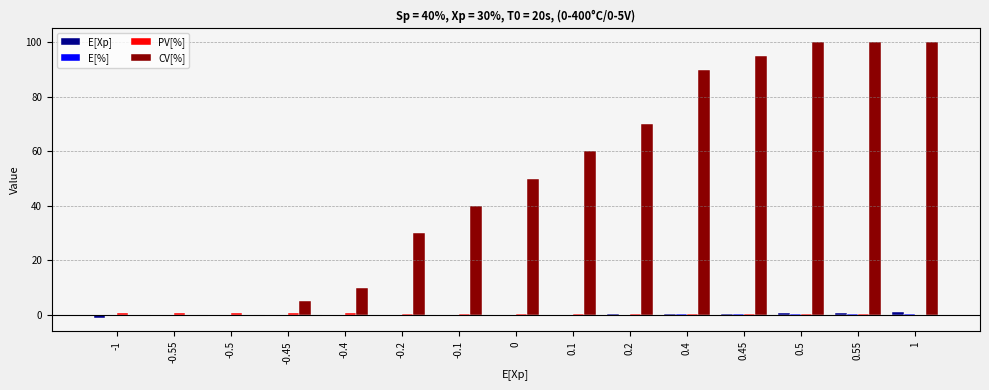

What is the maximum value shown in the chart?

100.0